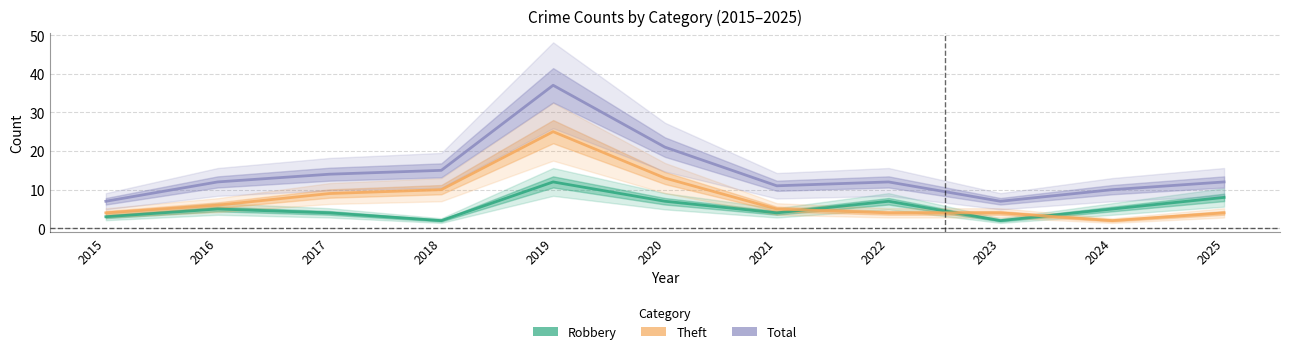

Where does the Robbery series first go above 5?

2019